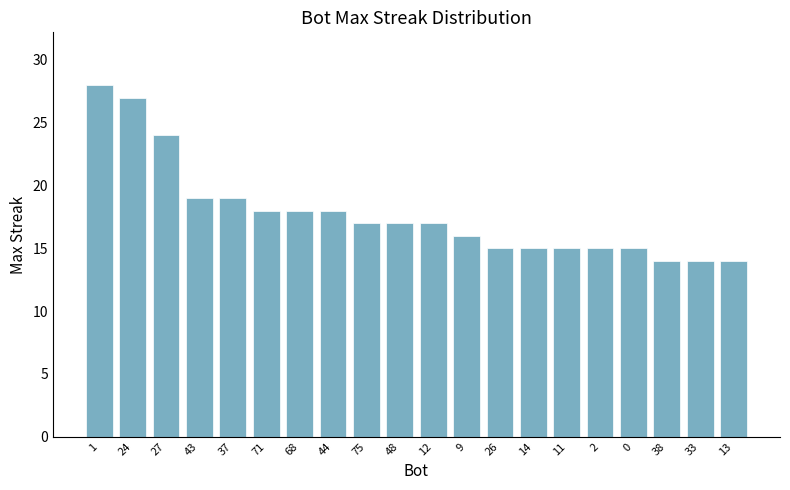

What is the label of the 15th bar from the right?

71